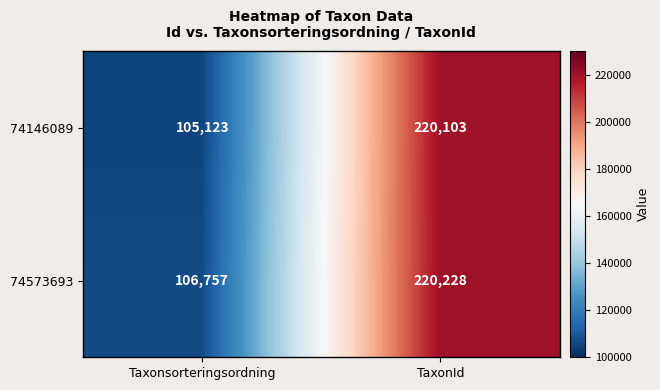

What is the smallest value displayed?

105123